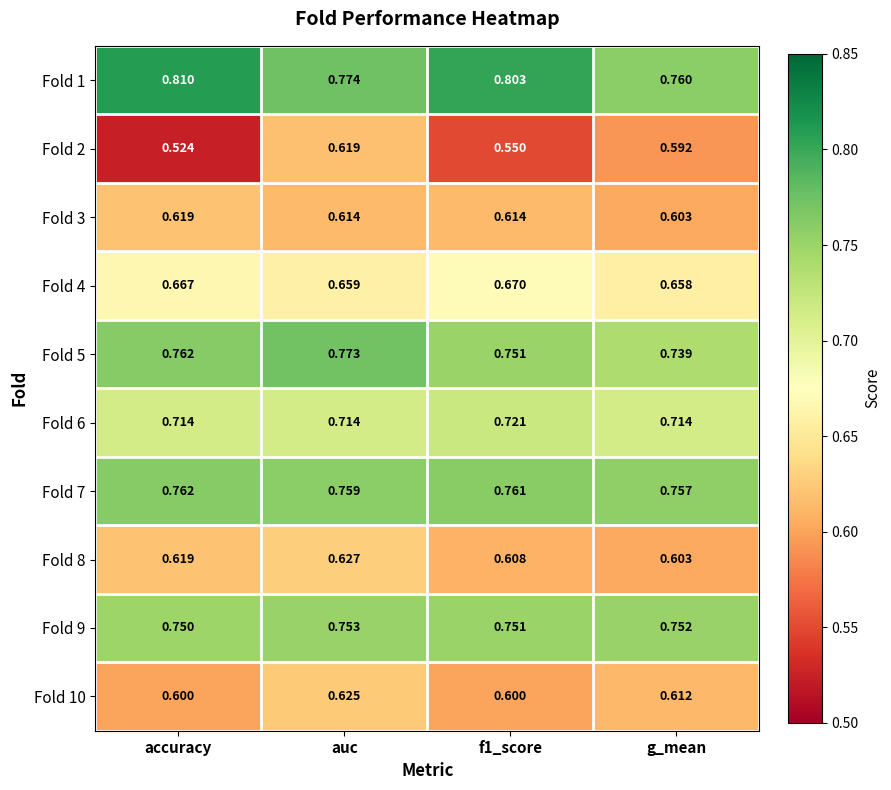

At how many categories does at least one series exceed 0?

4